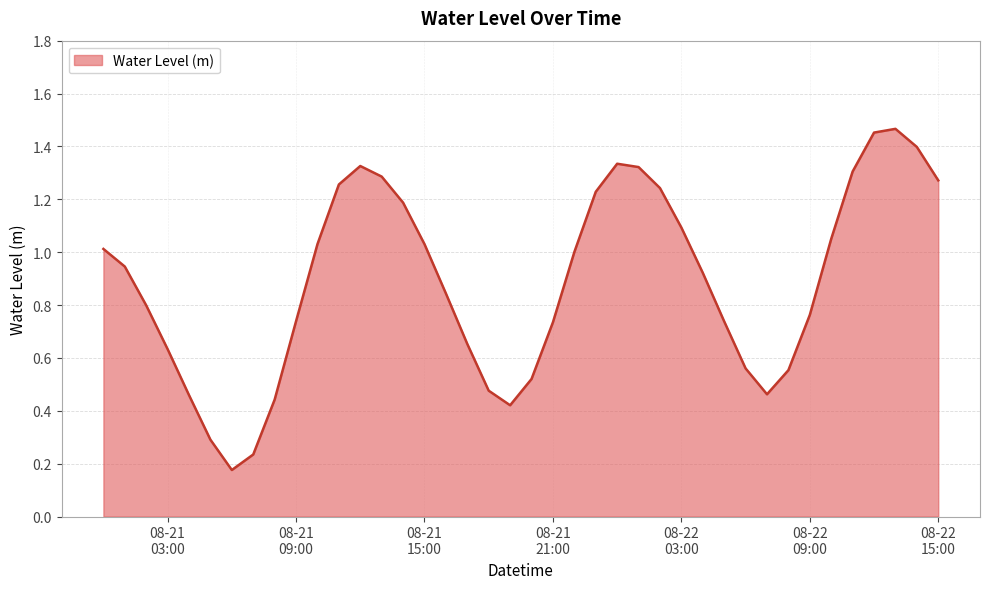

Reading left to right, list all the values displayed in this chart.

1.0	0.9	0.8	0.6	0.5	0.3	0.2	0.2	0.4	0.7	1.0	1.3	1.3	1.3	1.2	1.0	0.8	0.7	0.5	0.4	0.5	0.7	1.0	1.2	1.3	1.3	1.2	1.1	0.9	0.7	0.6	0.5	0.6	0.8	1.1	1.3	1.5	1.5	1.4	1.3